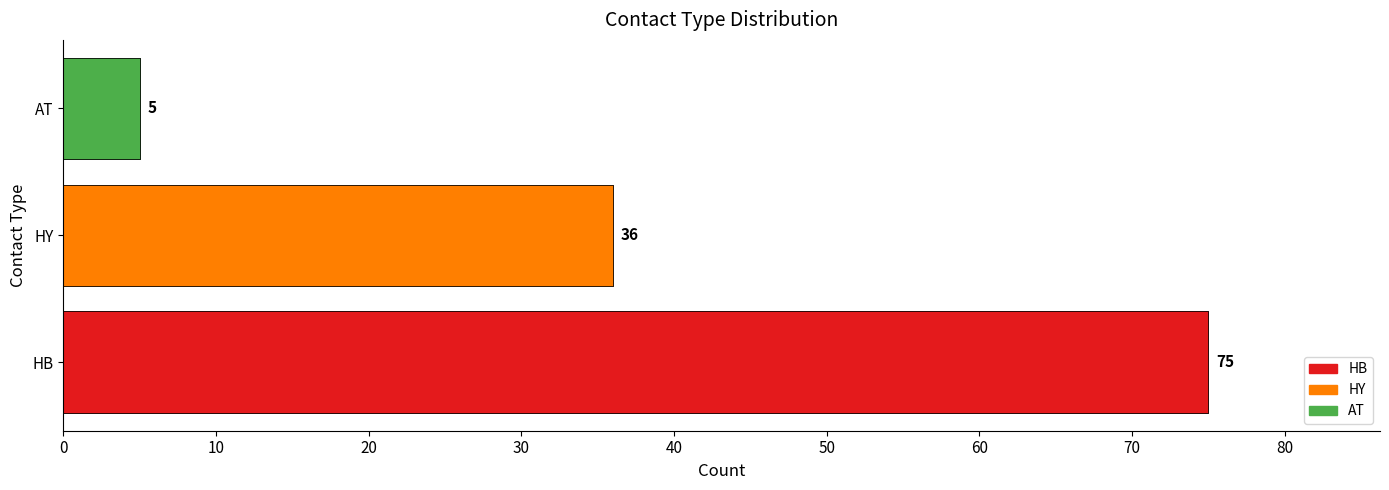

Reading left to right, extract all data points from this chart.

HB=75	HY=36	AT=5